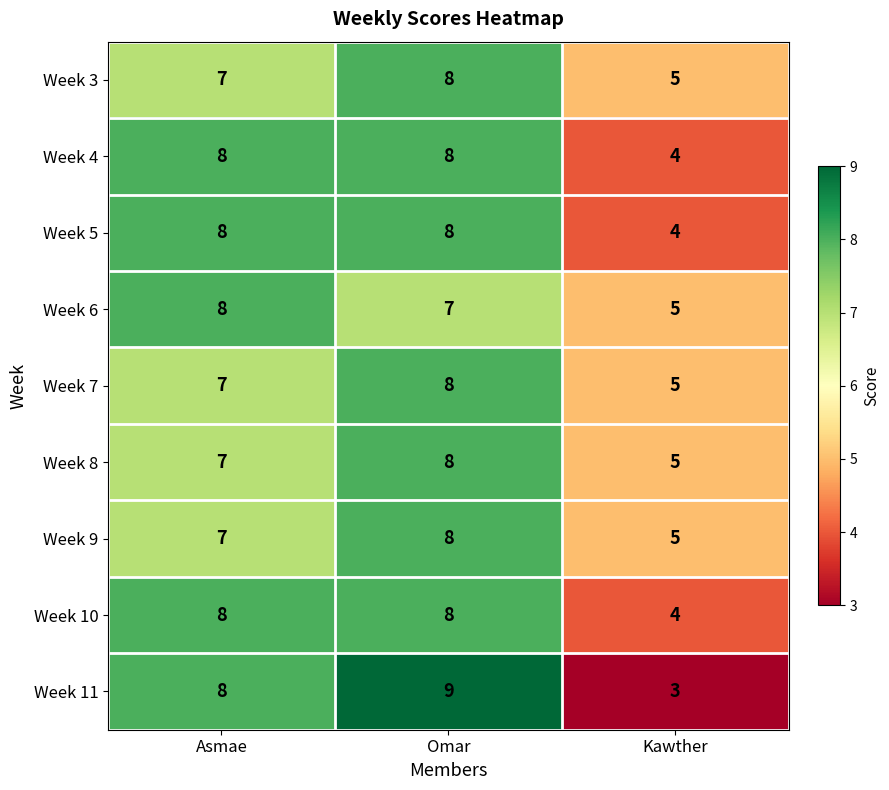

What is the sum of all Week 11 values?

20